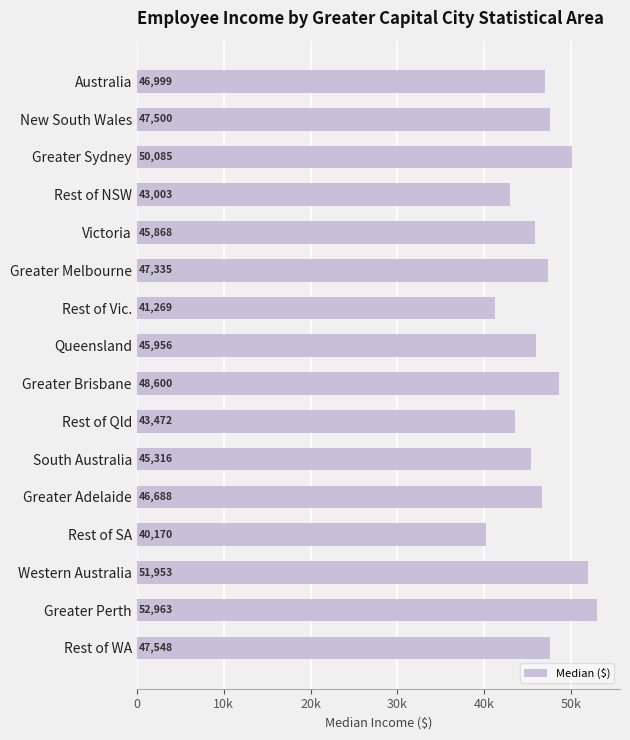

Does the chart contain stacked bars?

No